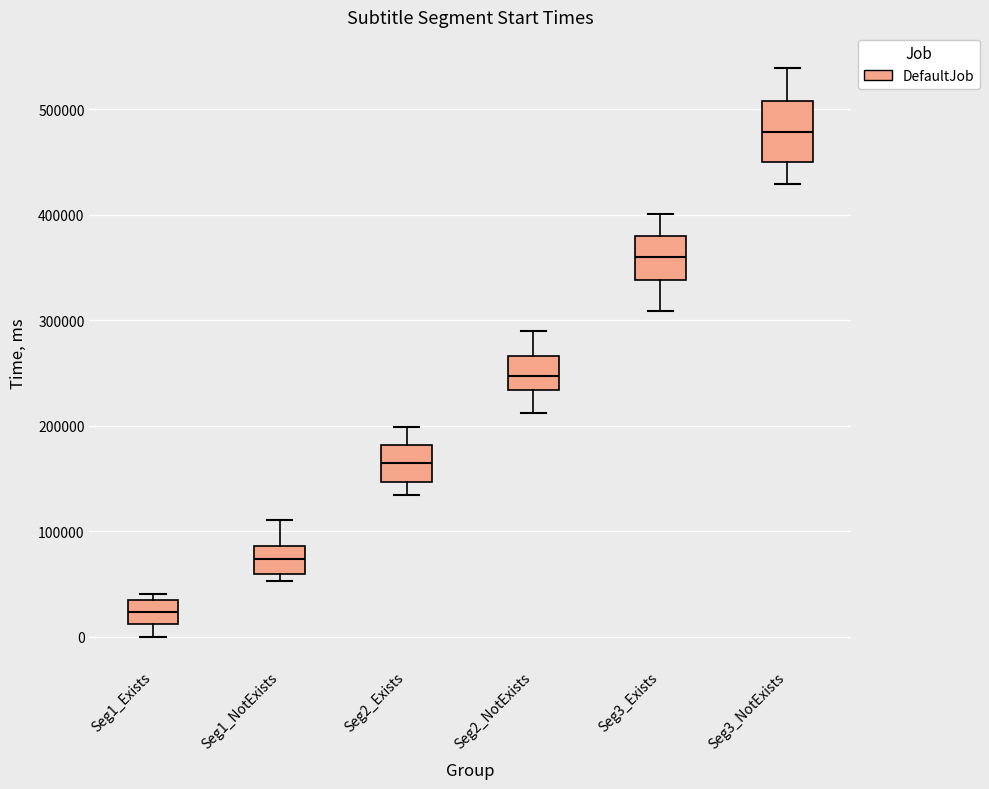

Where does the lower whisker of the box for Seg2_Exists end on the y-axis? The values are not printed on the chart, so give them approximately, as read against the axis.

130000